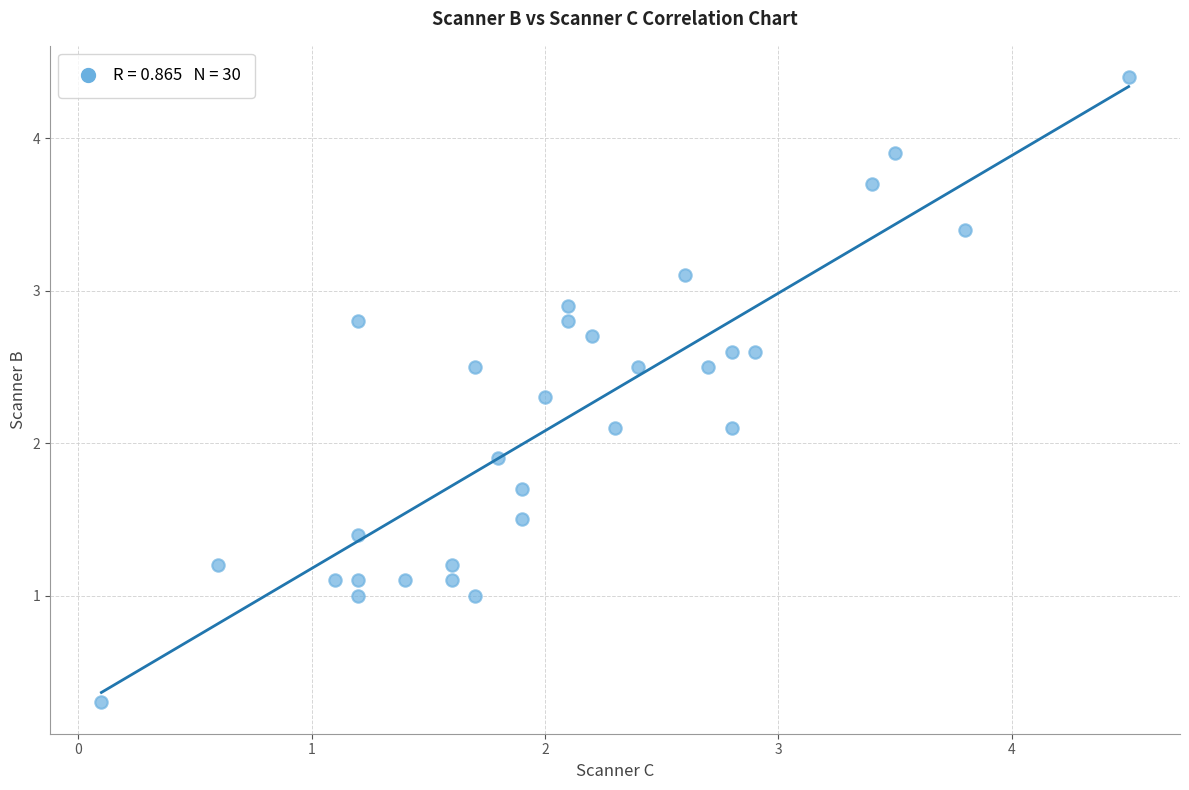

What is the range of Y values (max minus min)?

4.1